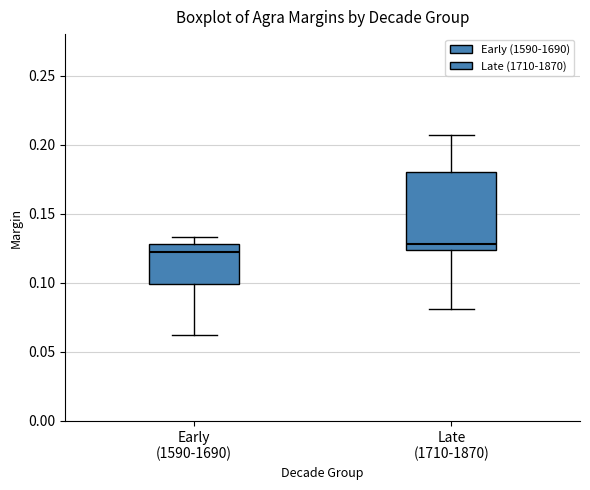

Reading left to right, read every box against the y-axis: the position of its median line, the range the box covers, and the ends of its whiskers. The values are not printed on the chart, so give them approximately, as read against the axis.

Early (1590-1690): median 0.120, box 0.100 to 0.130, whiskers 0.060 to 0.135
Late (1710-1870): median 0.130, box 0.125 to 0.180, whiskers 0.080 to 0.205